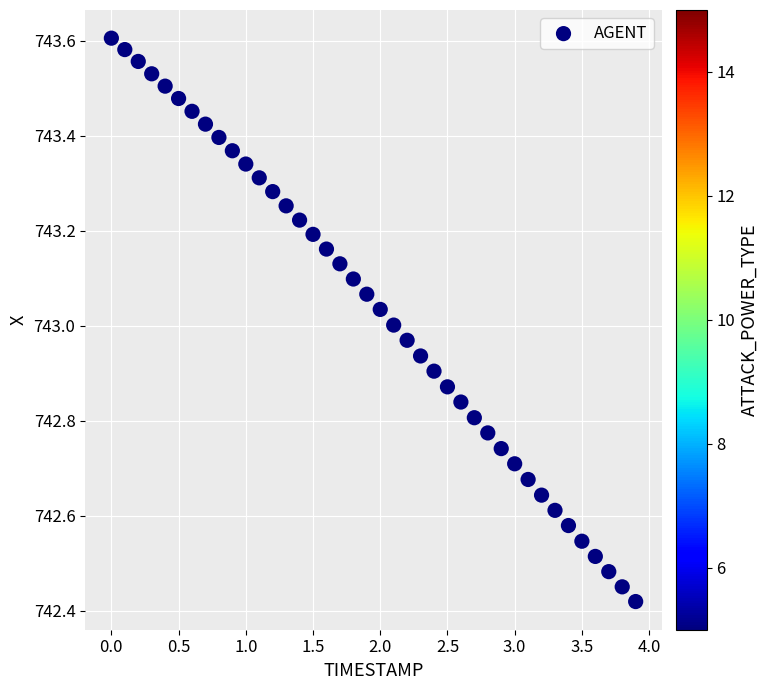

What is the range of X values (max minus min)?

3.9